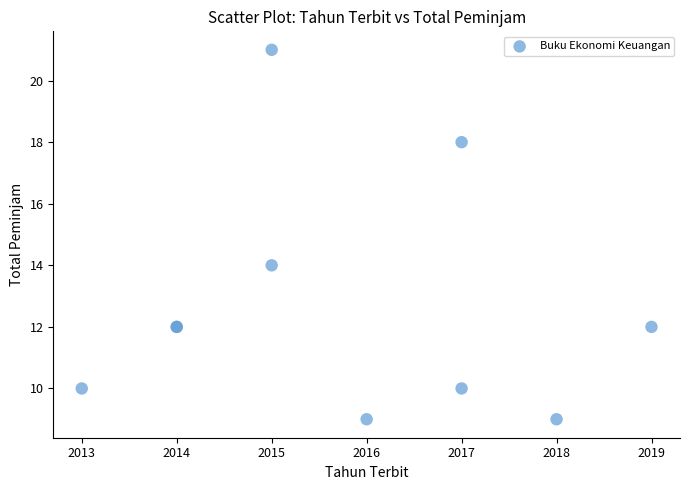

What Y value in the scatter plot is closest to 15?

14